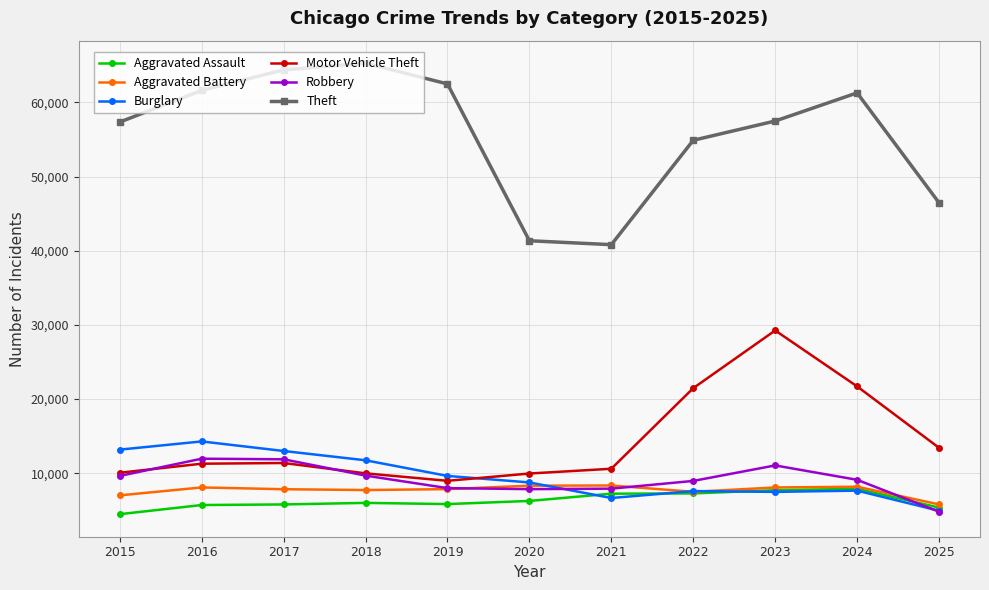

Does the chart display data point markers on the line(s)?

Yes